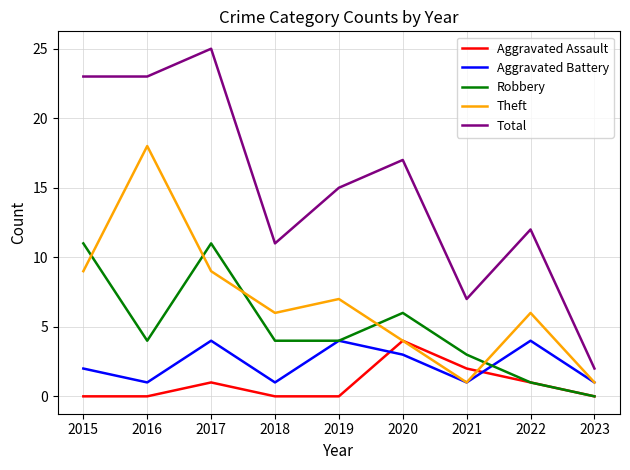

Count the Aggravated Battery values in the range 1 to 4.

9